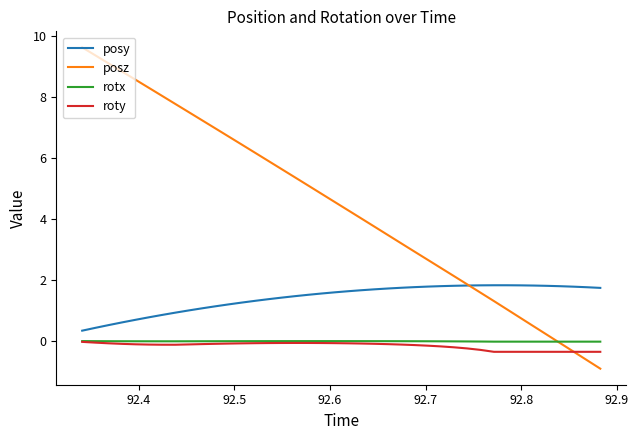

Which series has the largest range (max minus min)?

posz